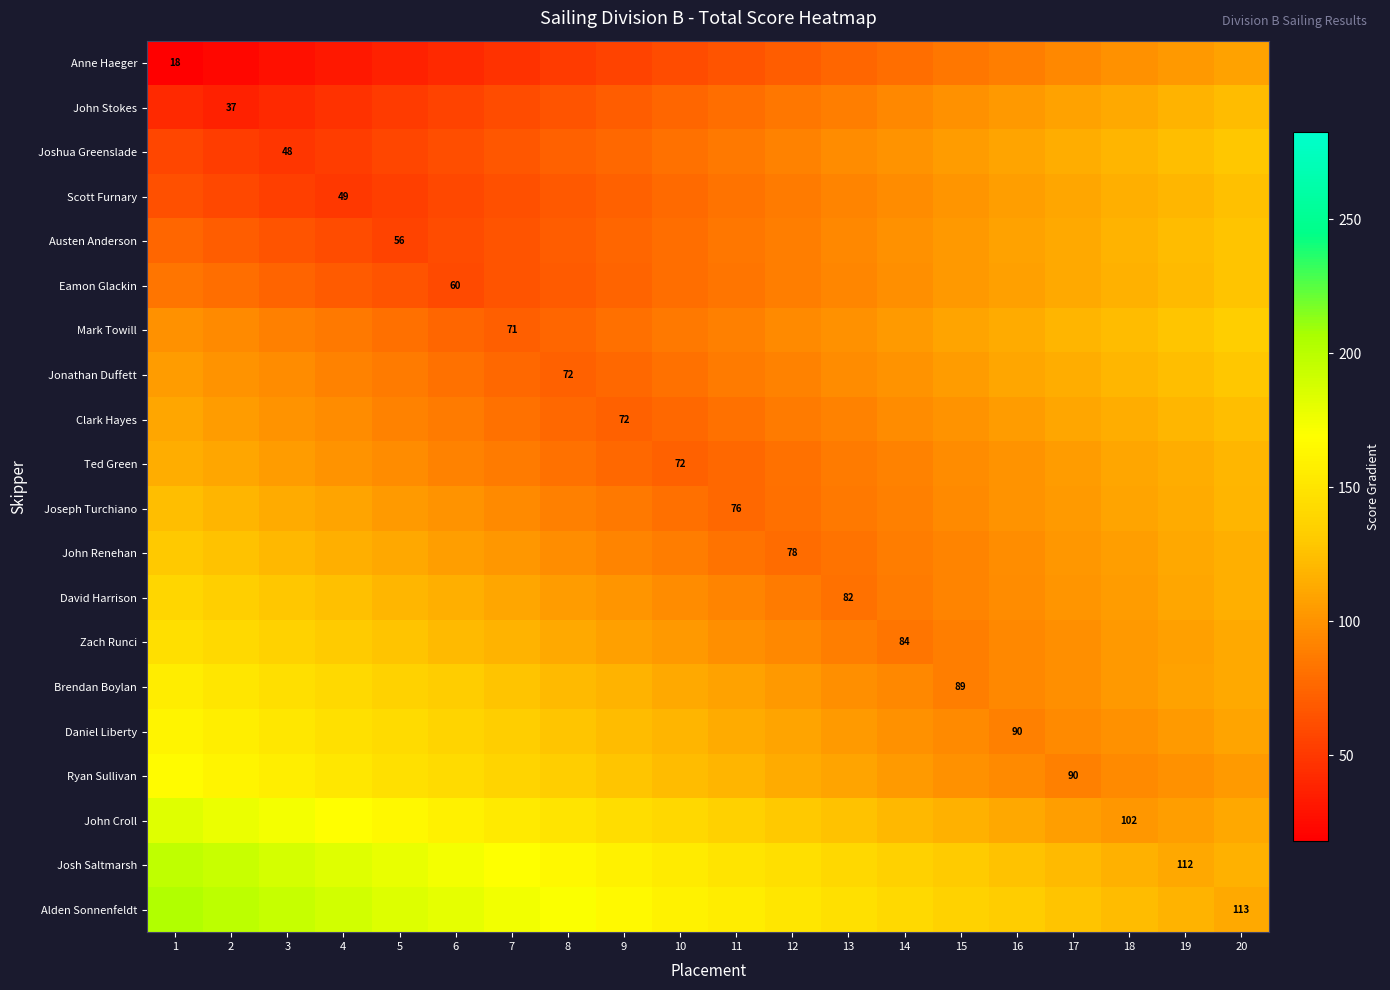

Where does the Joshua Greenslade series first go above 86?

12